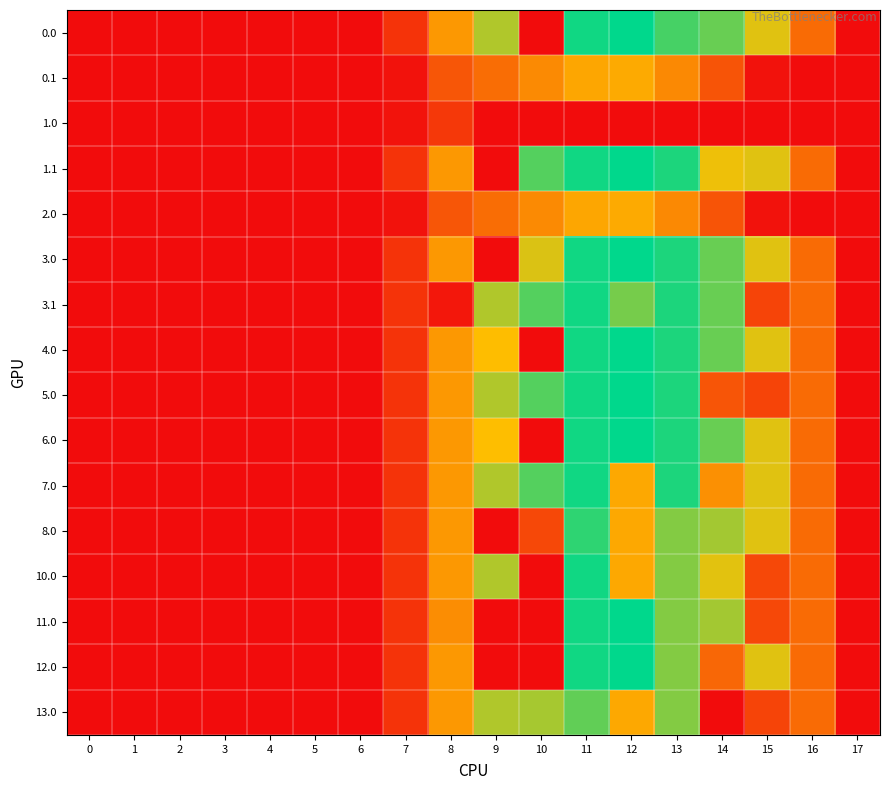

Reading left to right, what are all the values shown in this chart?

0.0: 0=0.0	1=0.0	2=0.0	3=0.0	4=0.0	5=0.0	6=0.0	7=120.6	8=430.3	9=716.9	10=0.0	11=1060.3	12=1096.7	13=945.3	14=870.6	15=615.9	16=294.5	17=0.0
0.1: 0=0.0	1=0.0	2=0.0	3=0.0	4=0.0	5=0.0	6=0.0	7=17.7	8=227.5	9=295.9	10=388.1	11=471.7	12=485.4	13=382.7	14=219.2	15=17.3	16=0.0	17=0.0
1.0: 0=0.0	1=0.0	2=0.0	3=0.0	4=0.0	5=0.0	6=0.0	7=22.3	8=134.2	9=0.0	10=0.0	11=0.0	12=0.0	13=0.0	14=0.0	15=0.0	16=0.0	17=0.0
1.1: 0=0.0	1=0.0	2=0.0	3=0.0	4=0.0	5=0.0	6=0.0	7=120.6	8=430.3	9=0.0	10=916.2	11=1060.3	12=1096.7	13=1032.9	14=583.6	15=615.9	16=294.5	17=0.0
2.0: 0=0.0	1=0.0	2=0.0	3=0.0	4=0.0	5=0.0	6=0.0	7=17.7	8=227.5	9=295.9	10=388.1	11=471.7	12=485.4	13=382.7	14=219.2	15=17.3	16=0.0	17=0.0
3.0: 0=0.0	1=0.0	2=0.0	3=0.0	4=0.0	5=0.0	6=0.0	7=120.6	8=430.3	9=0.0	10=629.2	11=1060.3	12=1096.7	13=1032.9	14=870.6	15=615.9	16=294.5	17=0.0
3.1: 0=0.0	1=0.0	2=0.0	3=0.0	4=0.0	5=0.0	6=0.0	7=120.6	8=35.0	9=716.9	10=916.2	11=1060.3	12=842.8	13=1032.9	14=870.6	15=172.8	16=294.5	17=0.0
4.0: 0=0.0	1=0.0	2=0.0	3=0.0	4=0.0	5=0.0	6=0.0	7=120.6	8=430.3	9=541.0	10=0.0	11=1060.3	12=1096.7	13=1032.9	14=870.6	15=615.9	16=294.5	17=0.0
5.0: 0=0.0	1=0.0	2=0.0	3=0.0	4=0.0	5=0.0	6=0.0	7=120.6	8=430.3	9=716.9	10=916.2	11=1060.3	12=1096.7	13=1032.9	14=226.6	15=172.8	16=294.5	17=0.0
6.0: 0=0.0	1=0.0	2=0.0	3=0.0	4=0.0	5=0.0	6=0.0	7=120.6	8=430.3	9=546.0	10=0.0	11=1060.3	12=1096.7	13=1032.9	14=870.6	15=615.9	16=294.5	17=0.0
7.0: 0=0.0	1=0.0	2=0.0	3=0.0	4=0.0	5=0.0	6=0.0	7=120.6	8=430.3	9=716.9	10=916.2	11=1060.3	12=477.2	13=1032.9	14=402.9	15=615.9	16=294.5	17=0.0
8.0: 0=0.0	1=0.0	2=0.0	3=0.0	4=0.0	5=0.0	6=0.0	7=120.6	8=430.3	9=0.0	10=187.4	11=996.9	12=477.2	13=811.2	14=741.3	15=615.9	16=294.5	17=0.0
10.0: 0=0.0	1=0.0	2=0.0	3=0.0	4=0.0	5=0.0	6=0.0	7=120.6	8=430.3	9=716.9	10=0.0	11=1060.3	12=477.2	13=811.2	14=610.0	15=187.6	16=294.5	17=0.0
11.0: 0=0.0	1=0.0	2=0.0	3=0.0	4=0.0	5=0.0	6=0.0	7=120.6	8=396.5	9=0.0	10=0.0	11=1060.3	12=1096.7	13=811.2	14=741.3	15=187.6	16=294.5	17=0.0
12.0: 0=0.0	1=0.0	2=0.0	3=0.0	4=0.0	5=0.0	6=0.0	7=120.6	8=430.3	9=0.0	10=0.0	11=1060.3	12=1096.7	13=811.2	14=279.2	15=615.9	16=294.5	17=0.0
13.0: 0=0.0	1=0.0	2=0.0	3=0.0	4=0.0	5=0.0	6=0.0	7=120.6	8=430.3	9=716.9	10=741.0	11=884.2	12=477.2	13=811.2	14=0.3	15=172.8	16=294.5	17=0.0